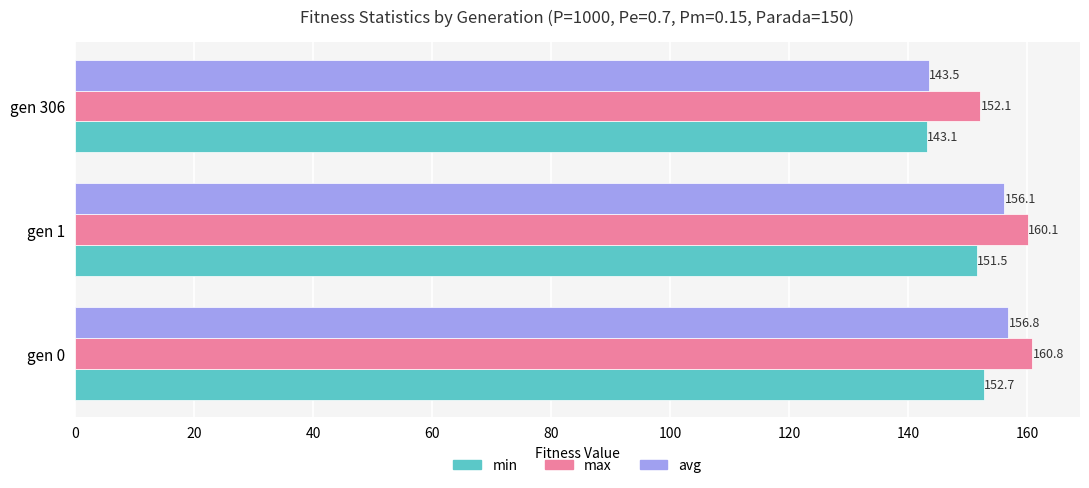

Which series has the widest spread of values?

avg